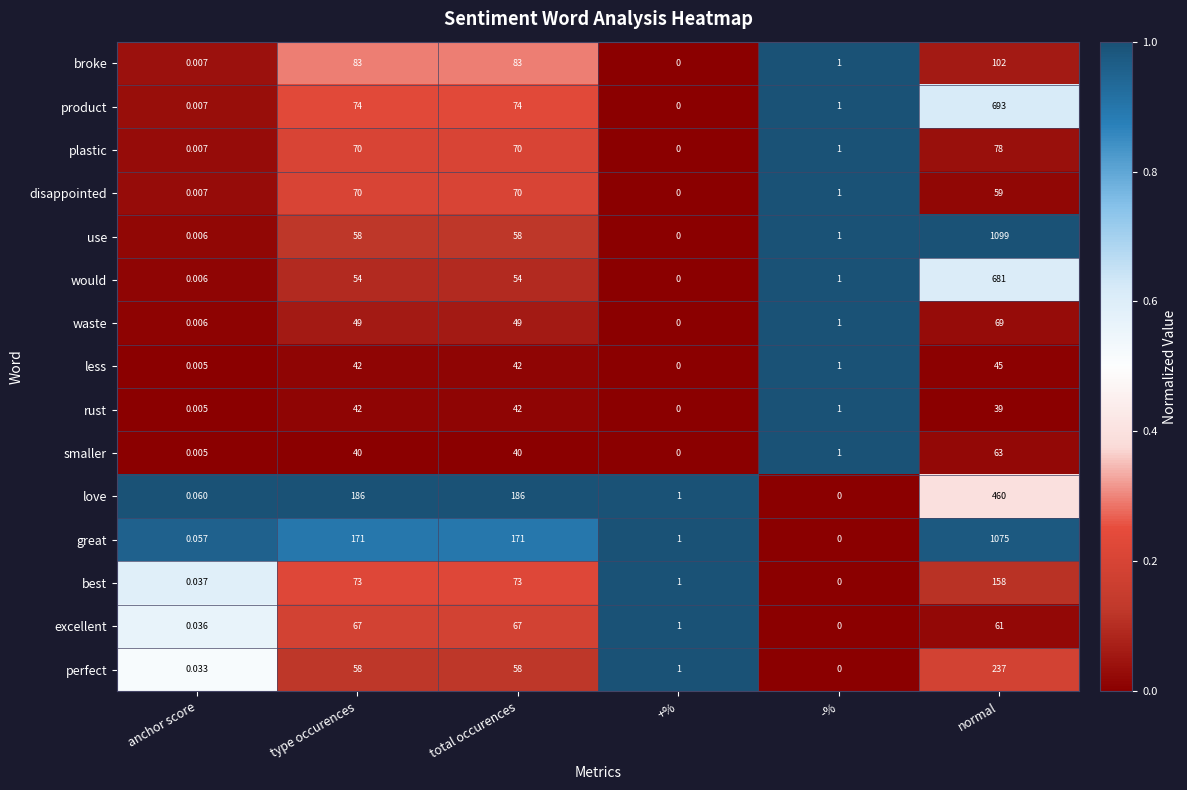

Rank the series by their maximum value, from highest to lowest.

use, great, product, would, love, perfect, best, broke, plastic, disappointed, waste, excellent, smaller, less, rust